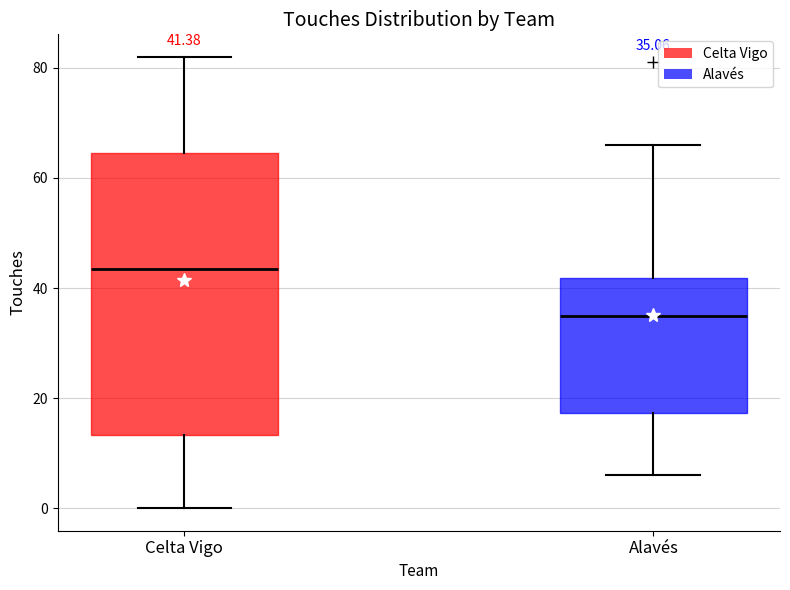

Which box is the tallest, from its lower edge to its upper edge?

Celta Vigo